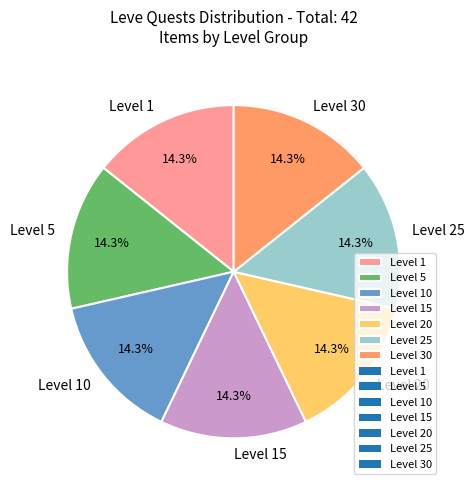

Is Level 10 the majority of the pie?

No